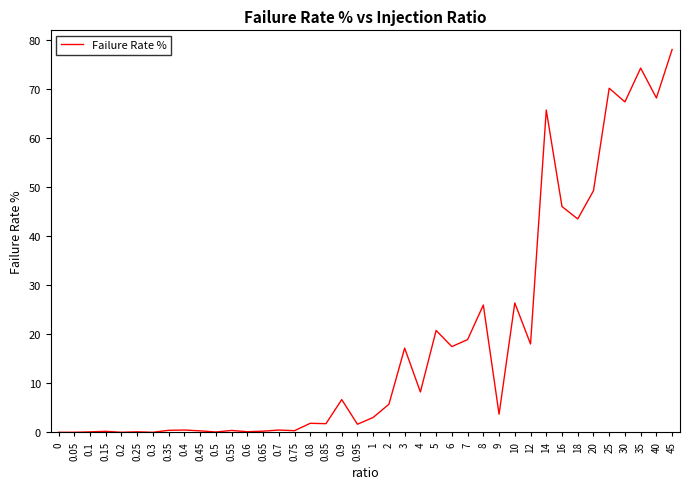

The value at 25 is 38.6. True or false?

False